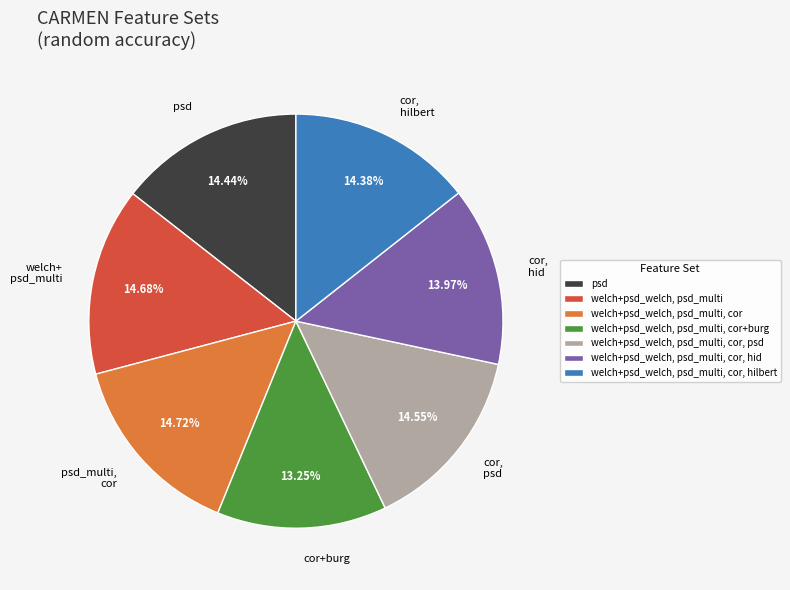

Is there any slice that represents more than half of the pie?

No